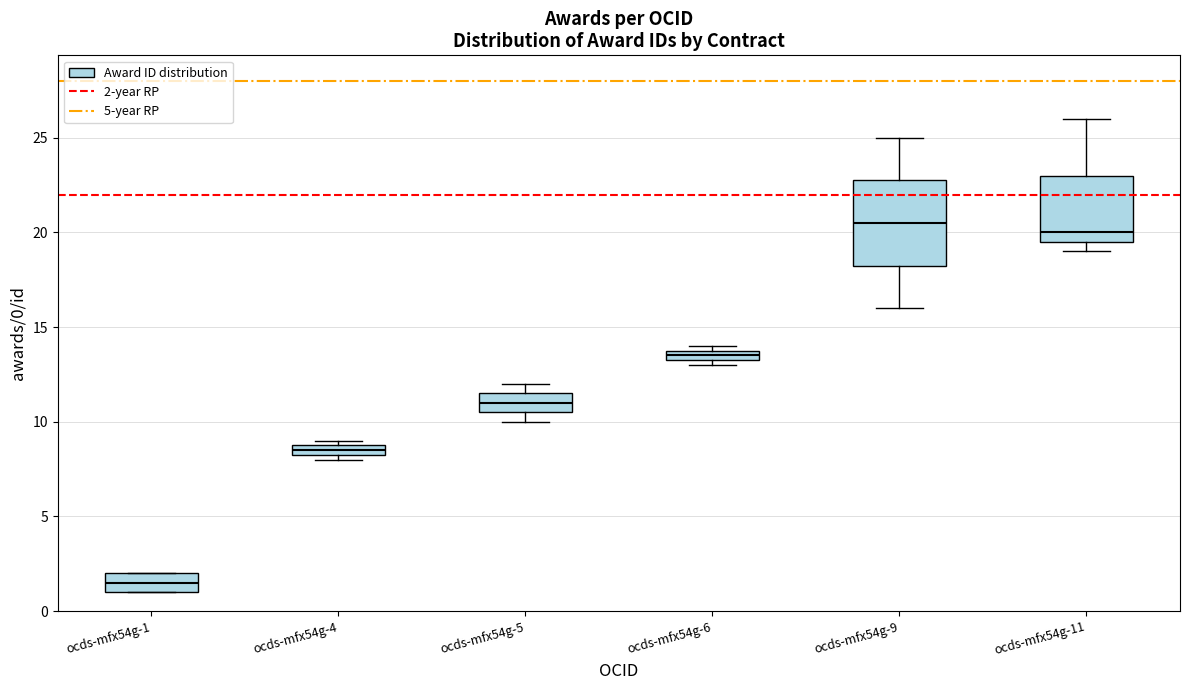

Comparing the boxes themselves (not the whiskers), which one is the tallest?

ocds-mfx54g-9